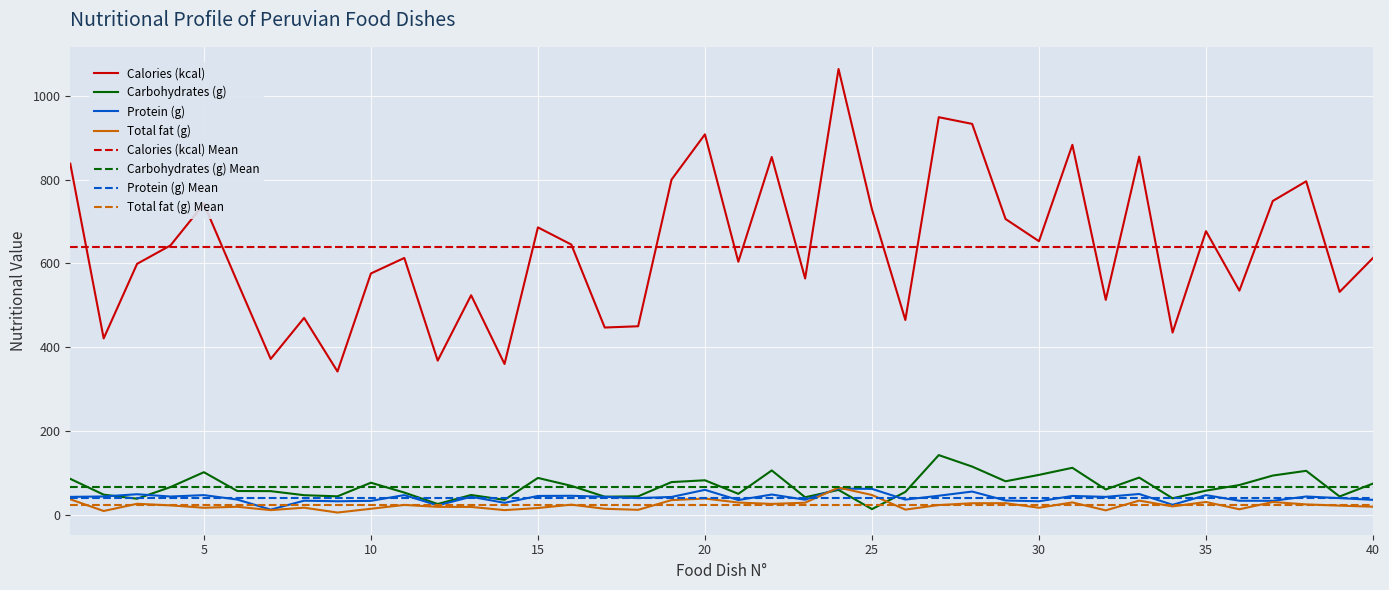

True or false: Calories (kcal) and Protein (g) cross at least once.

False